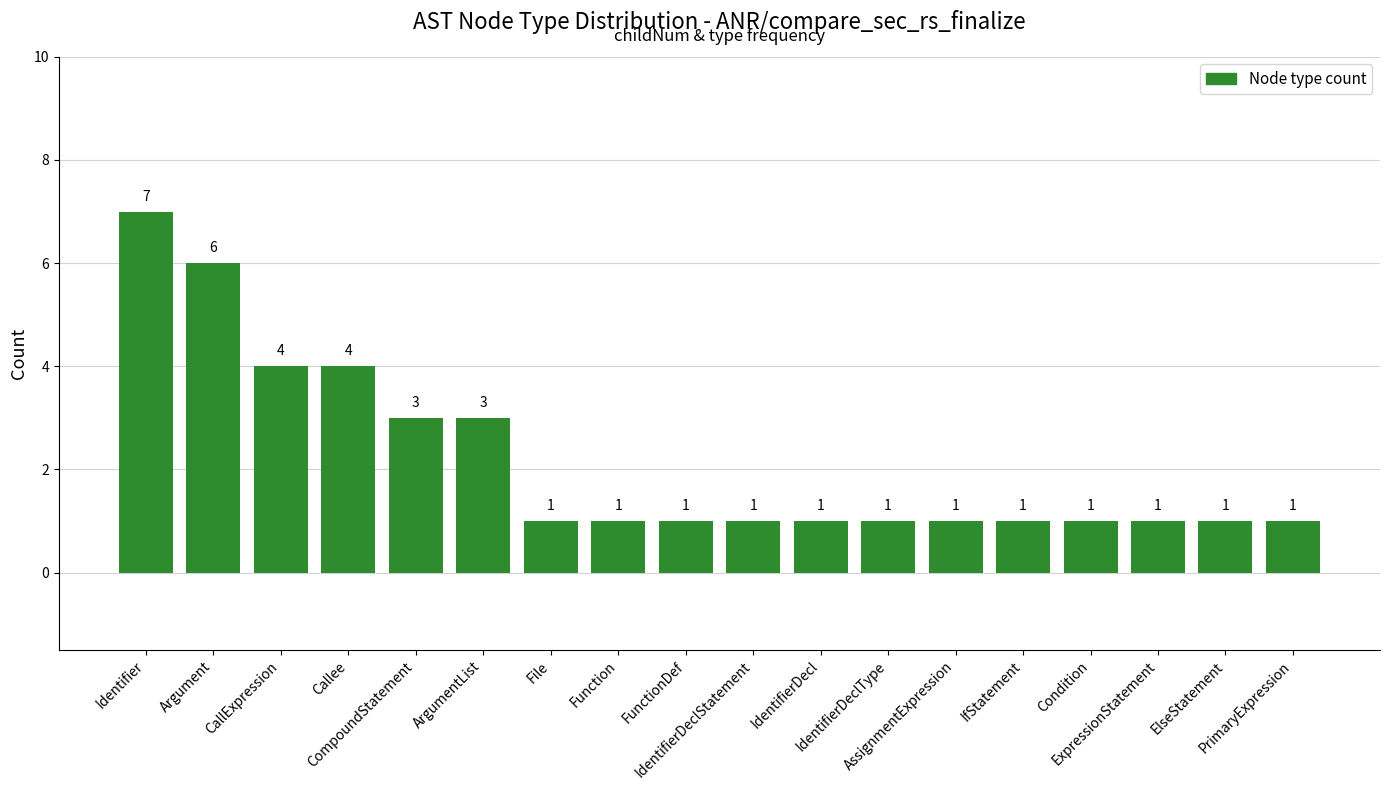

Reading left to right, what are all the values shown in this chart?

7	6	4	4	3	3	1	1	1	1	1	1	1	1	1	1	1	1